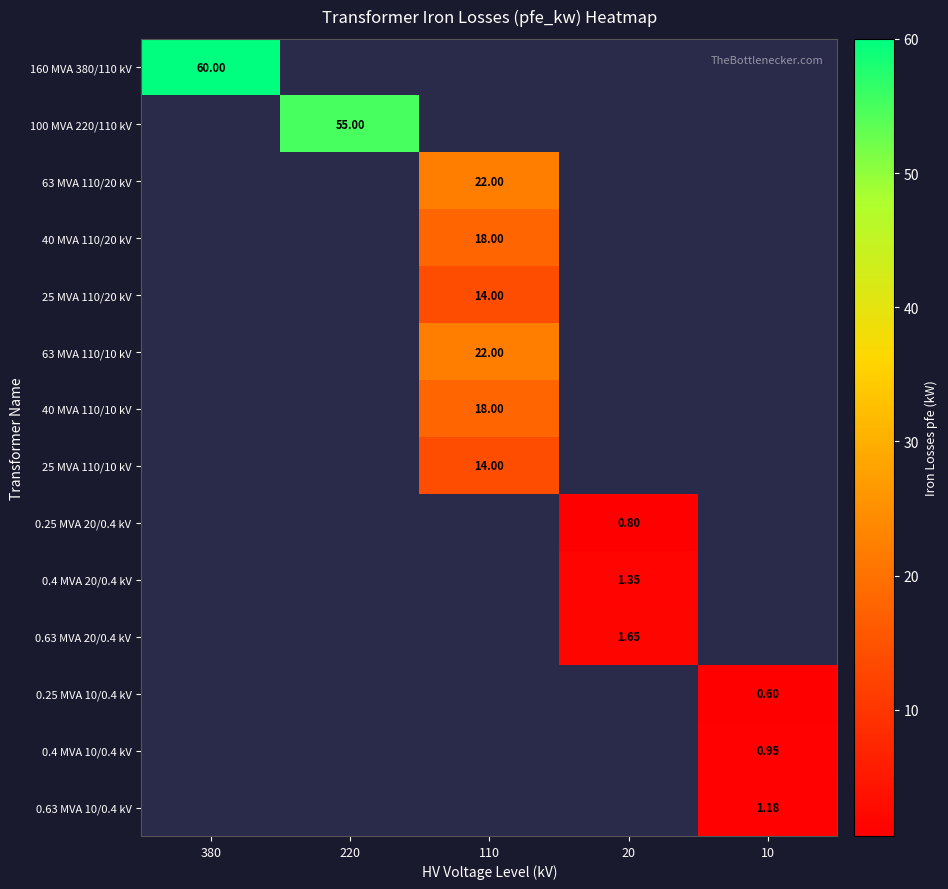

How many data points does each series have?

5